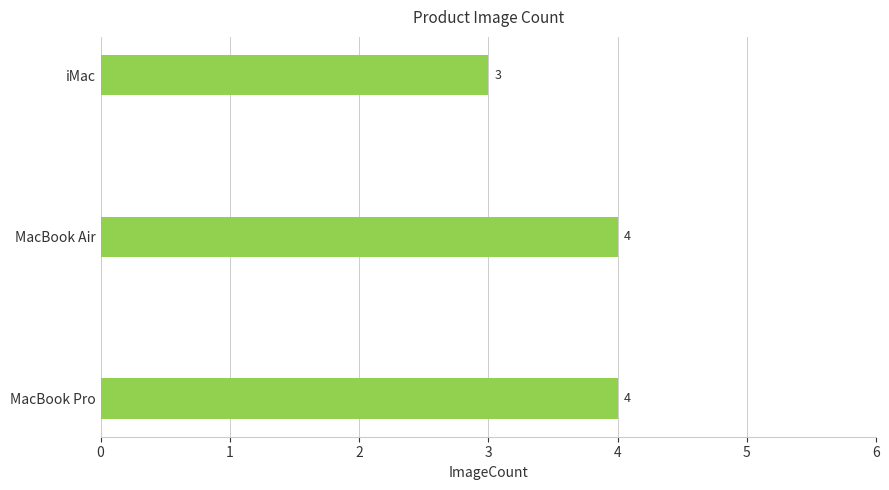

How many values are between 3 and 4?

3